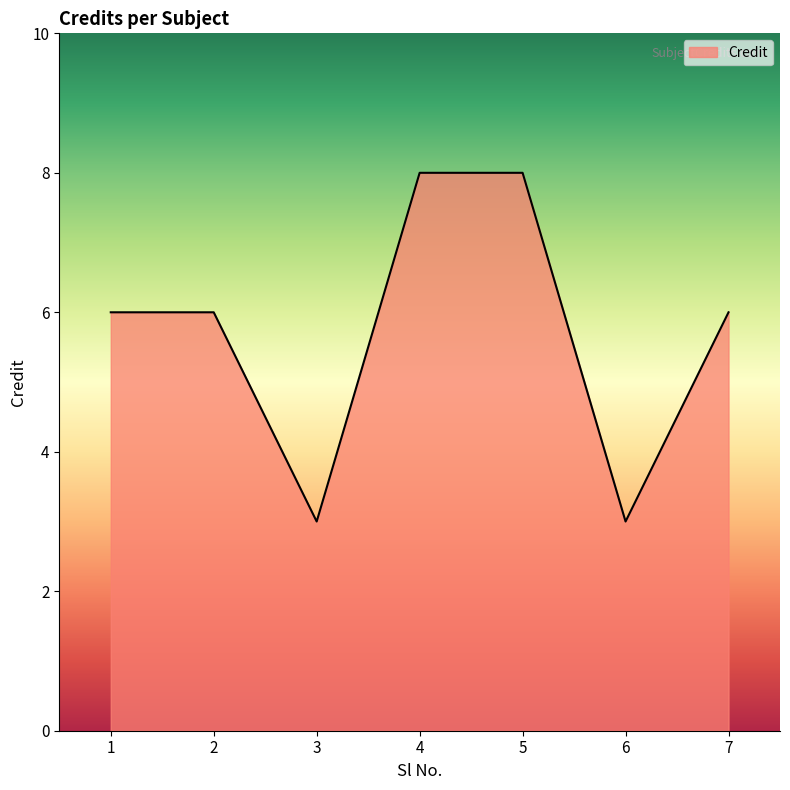

True or false: the data shows 6 at 1.

True